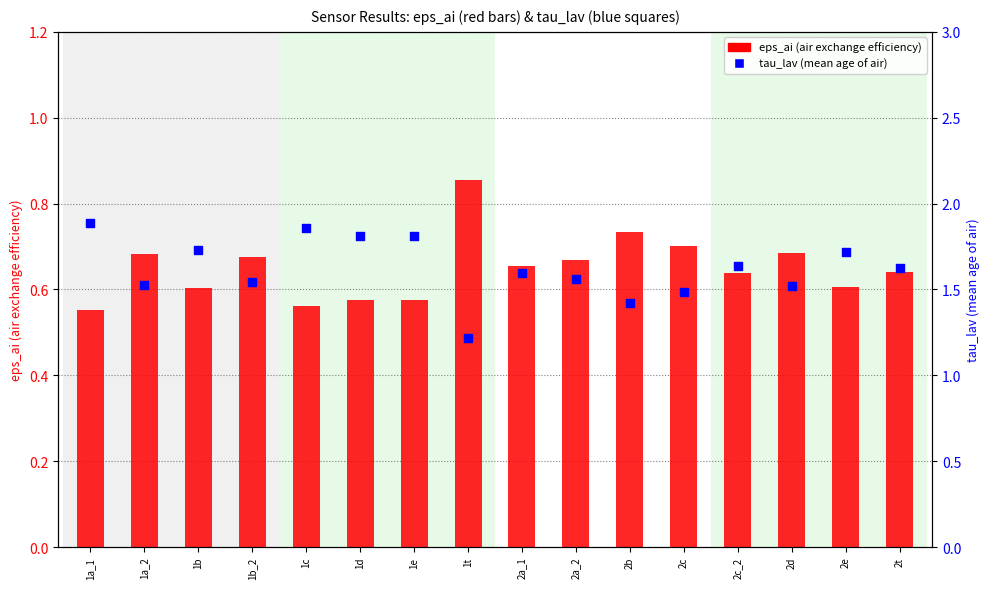

Is the value of tau_lav at 1t greater than the value of eps_ai at 1t?

Yes